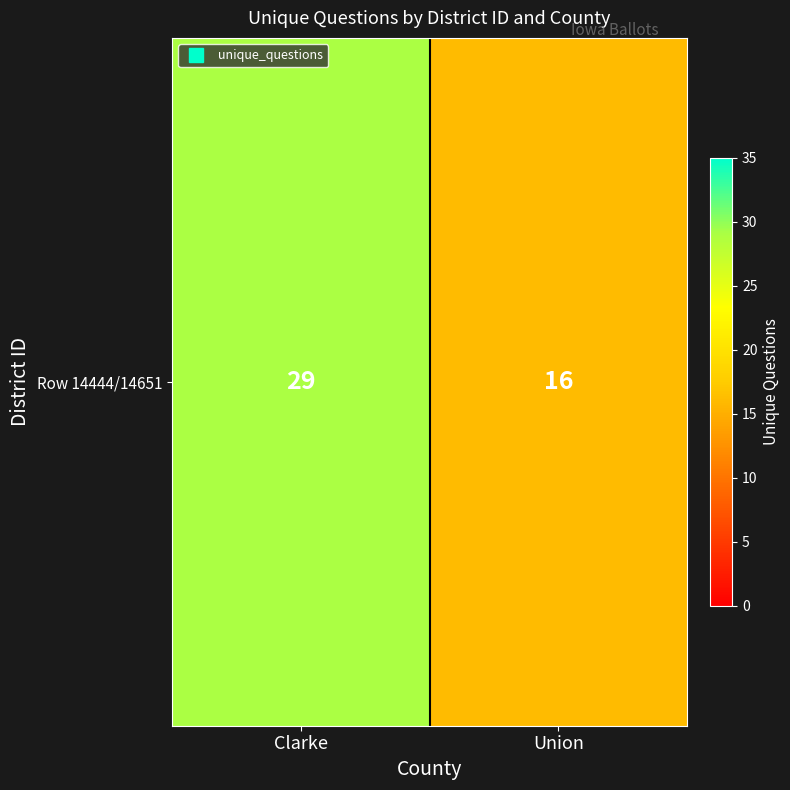

Reading left to right, extract all data points from this chart.

29	16